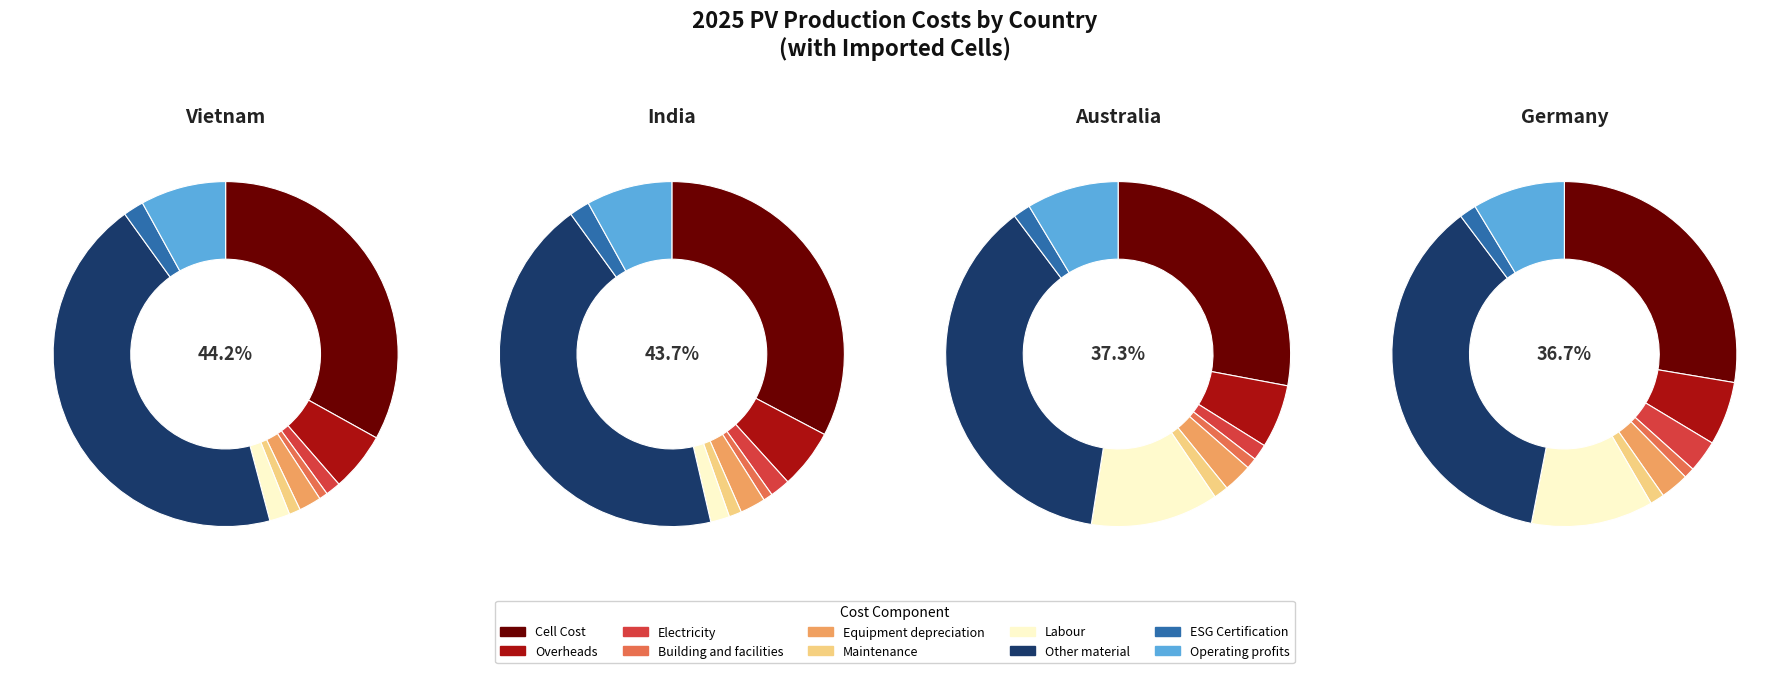

To the nearest percent, what is the difference between the largest and smallest slice percentages?

43%